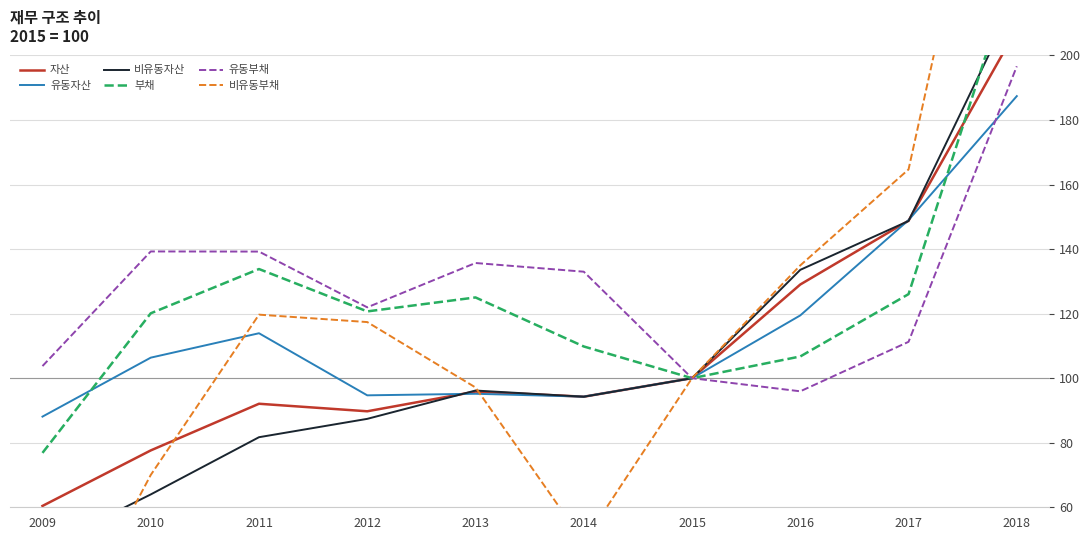

Read the 부채 value at 2012.

120.7